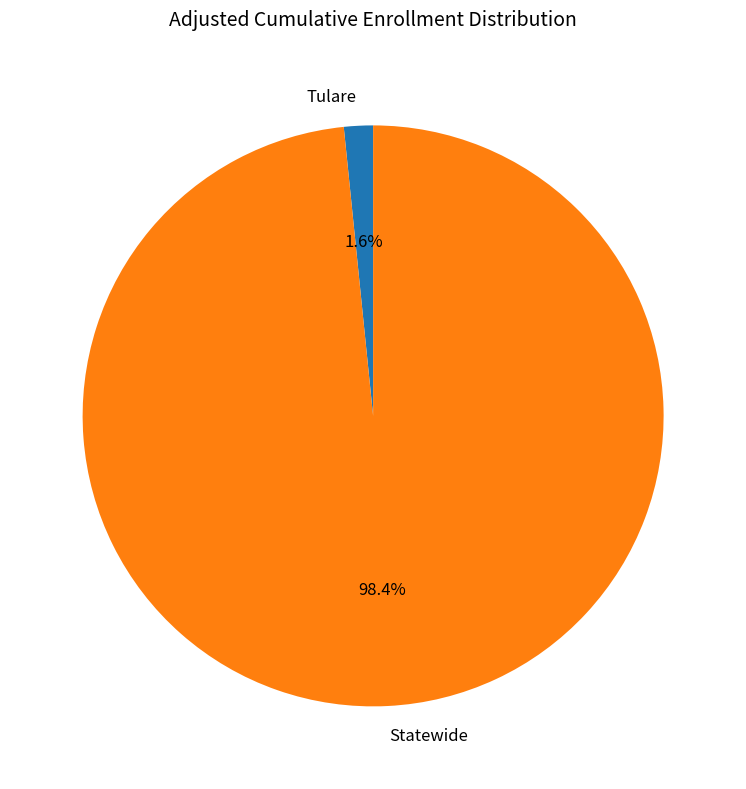

Does any single category account for the majority?

Yes